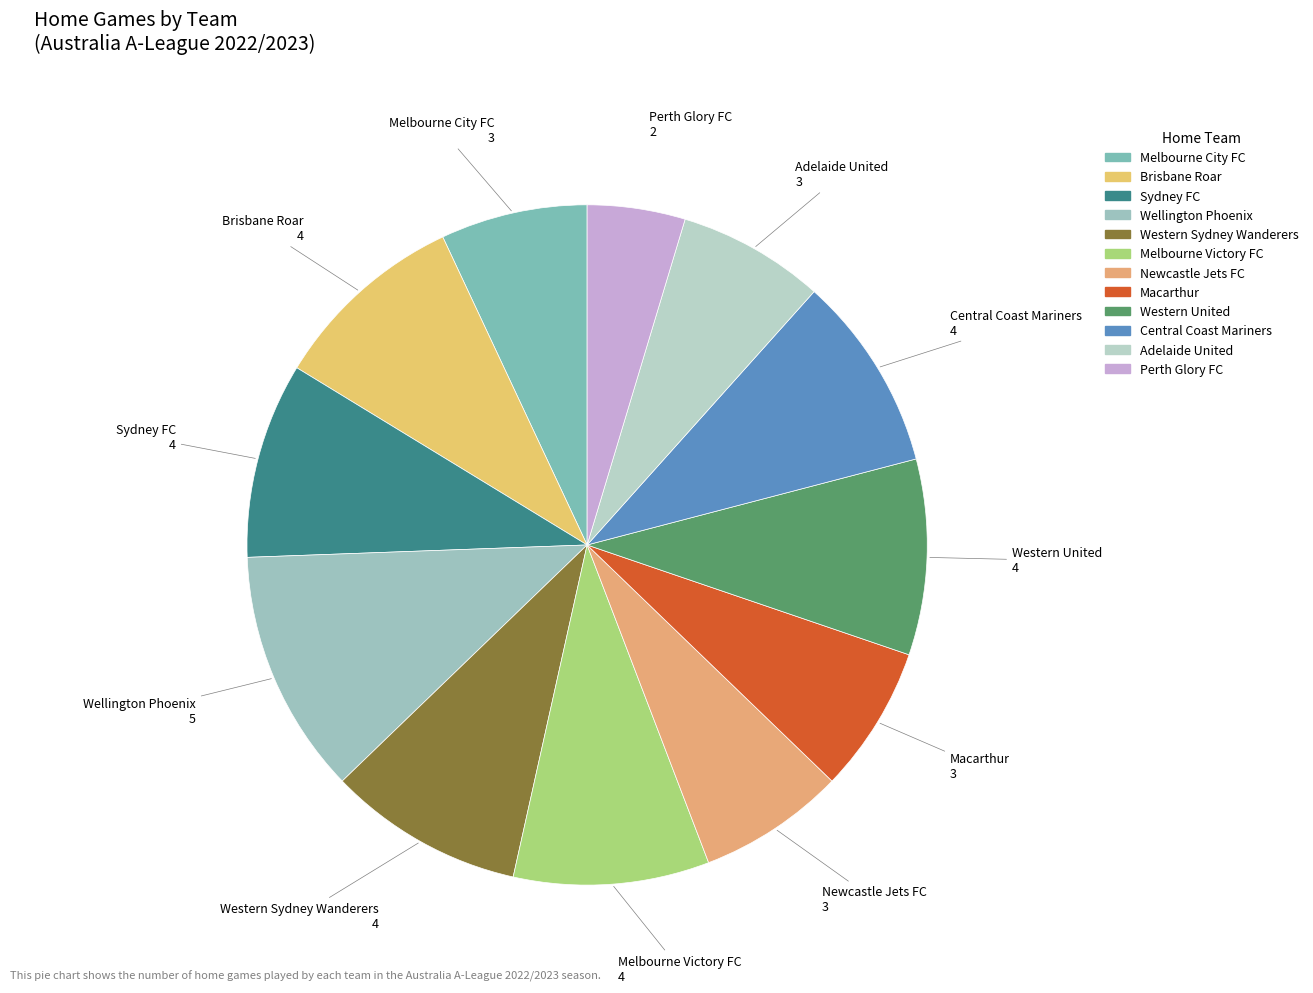

Which category has the biggest portion of the pie?

Wellington Phoenix